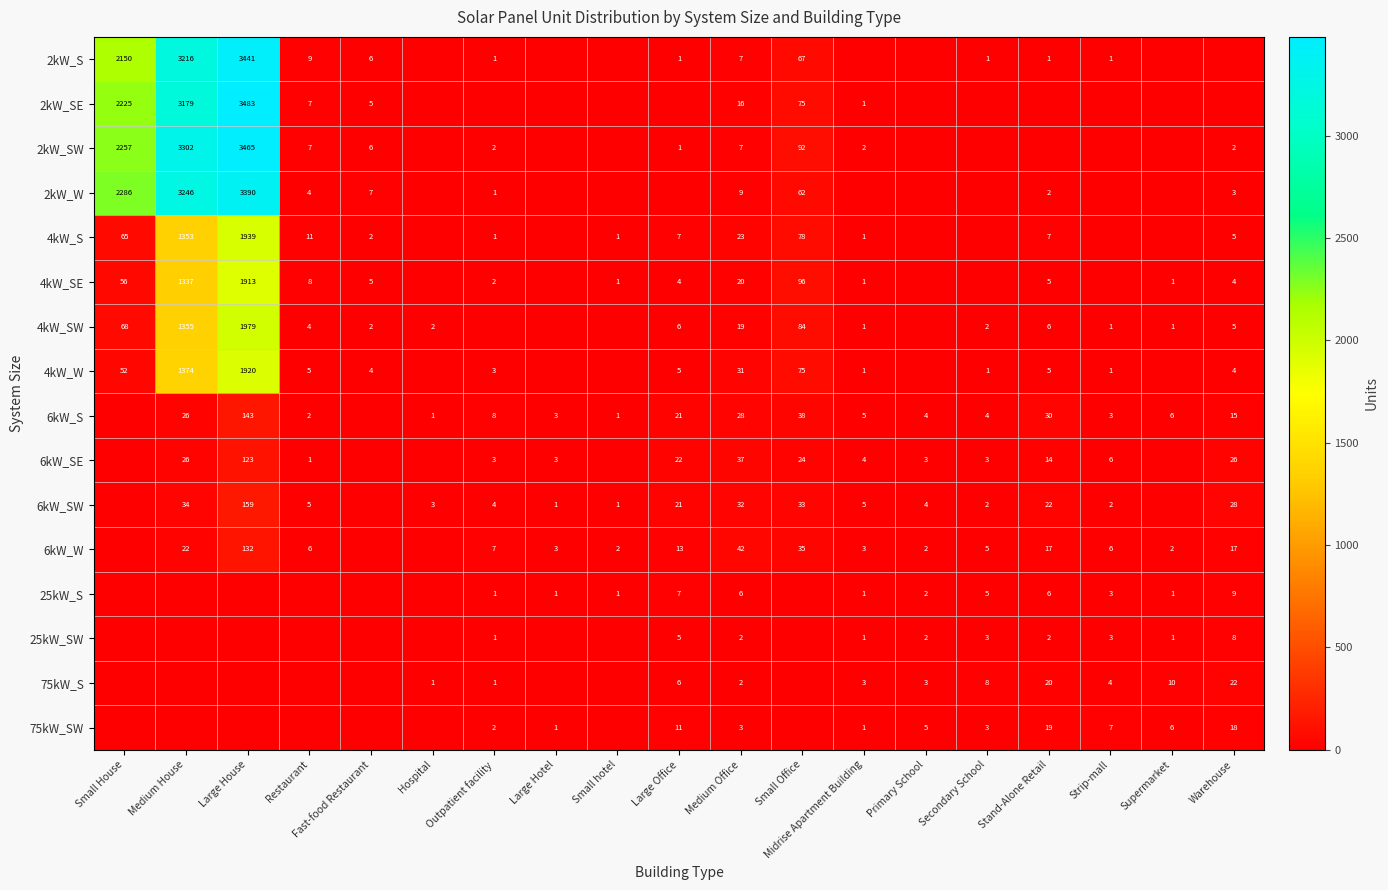

What is the spread (max minus min) of values at Secondary School?

8